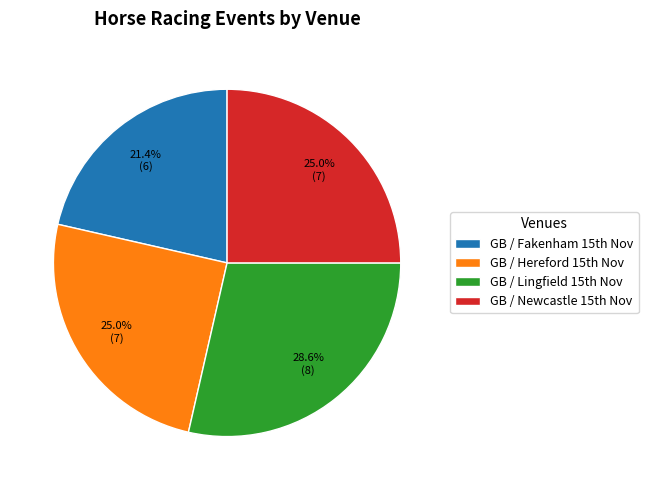

To the nearest percent, what is the average slice percentage?

25%